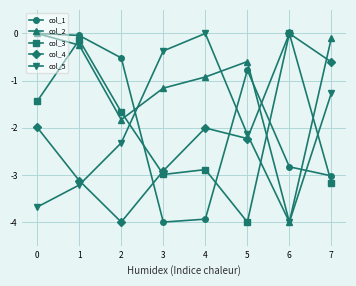

What is the spread (max minus min) of values at 4?

3.9